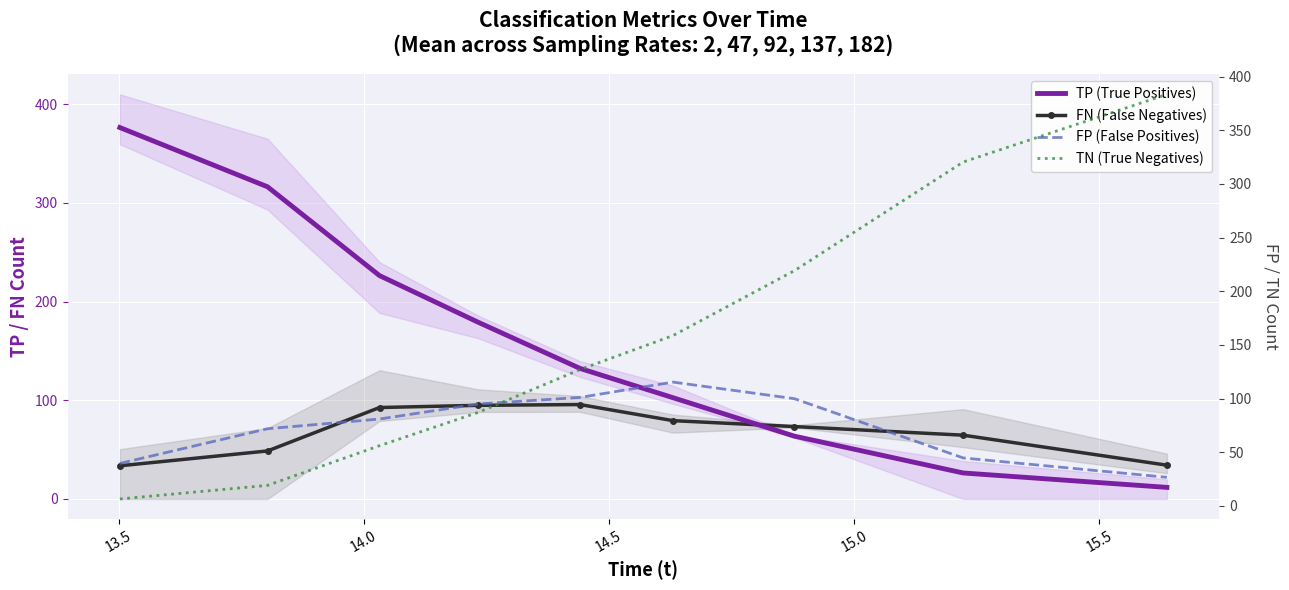

What are all the series names shown in the legend?

TP (True Positives), FN (False Negatives), FP (False Positives), TN (True Negatives)